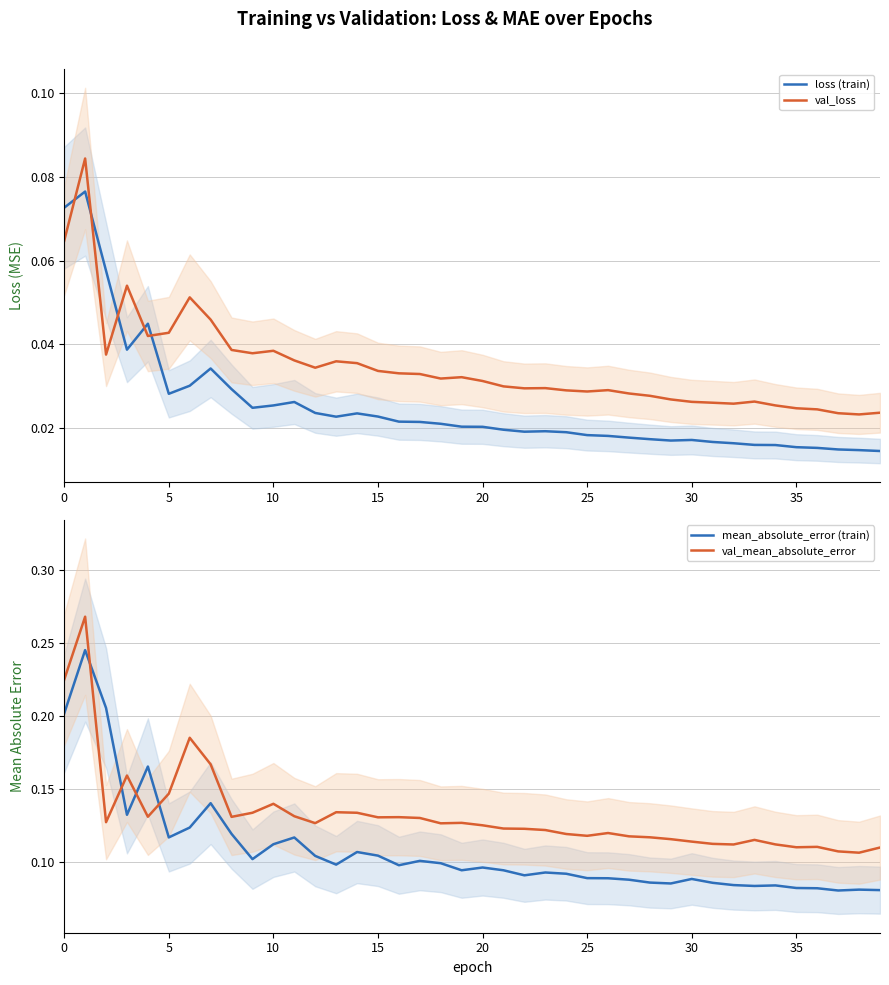

Rank the series by their maximum value, from highest to lowest.

val_mean_absolute_error, mean_absolute_error (train), val_loss, loss (train)